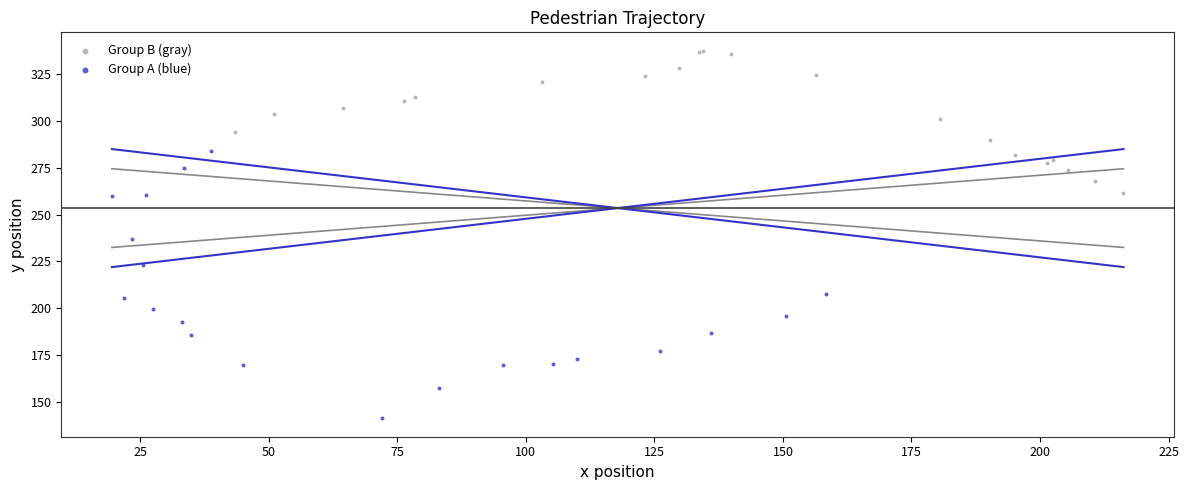

Which series has the widest spread of Y values?

Group A (blue)